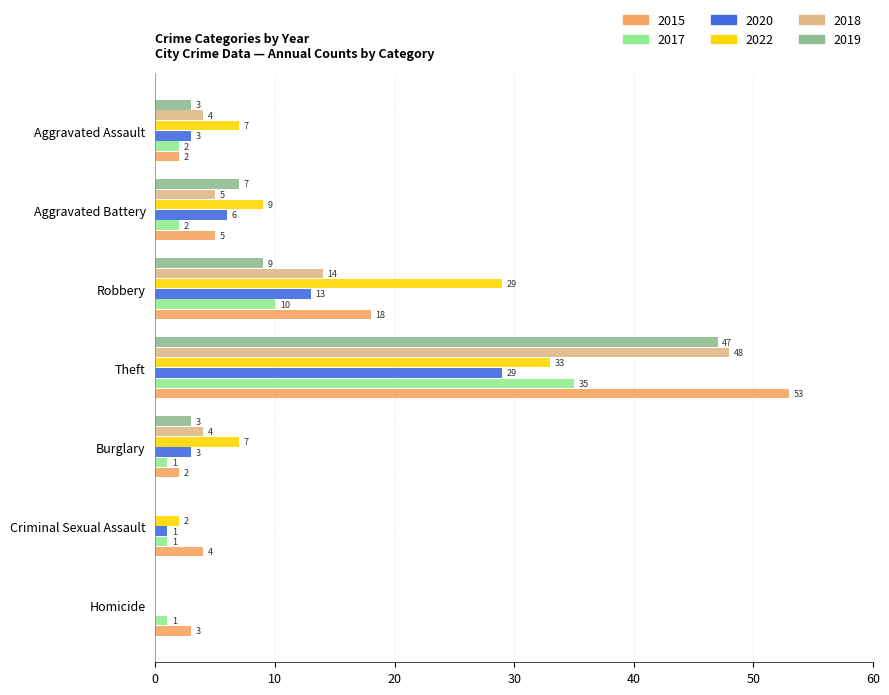

Is it true that 2019 equals 0 at Criminal Sexual Assault?

True